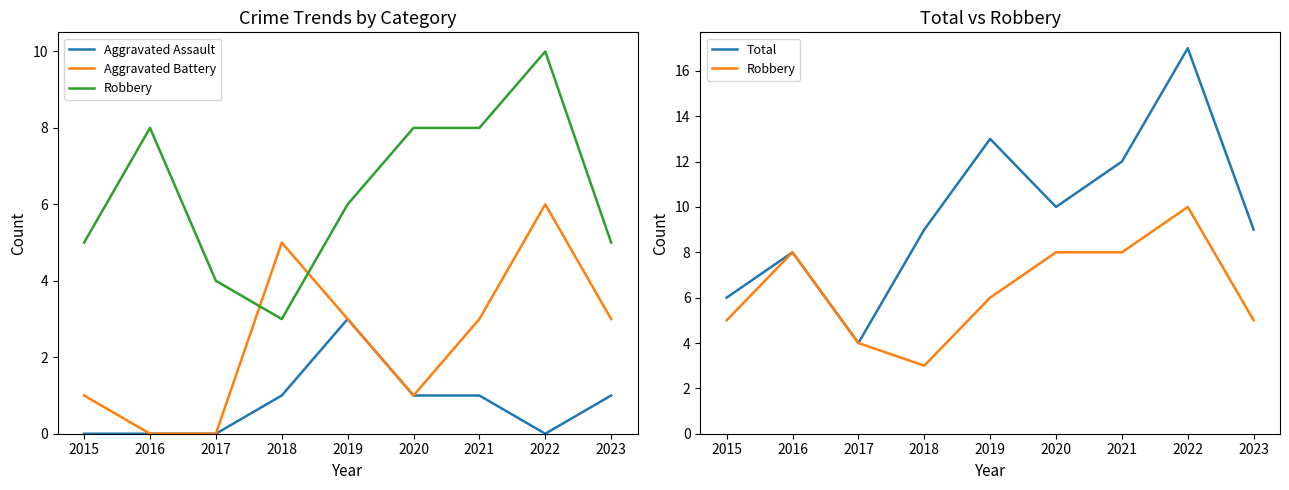

Is it true that Aggravated Battery equals 6 at 2022?

True